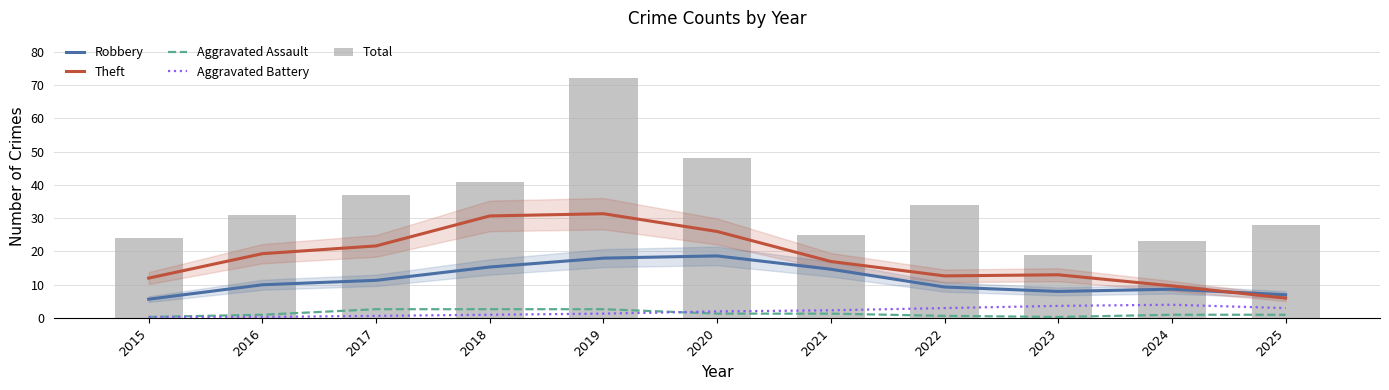

What value does the Robbery series have at 2018?

15.3